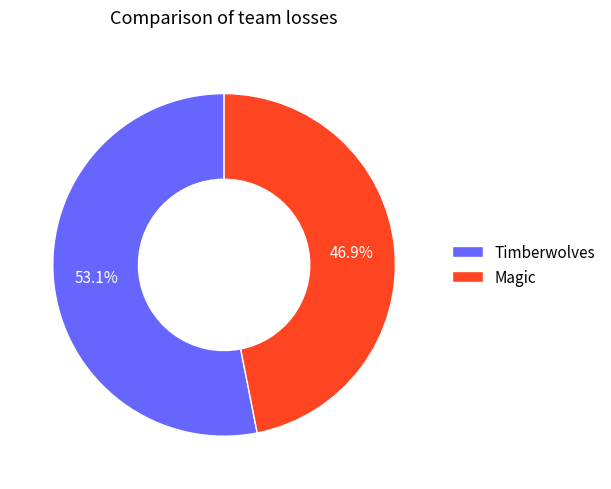

To the nearest percent, what is the combined percentage of Magic and Timberwolves?

100%